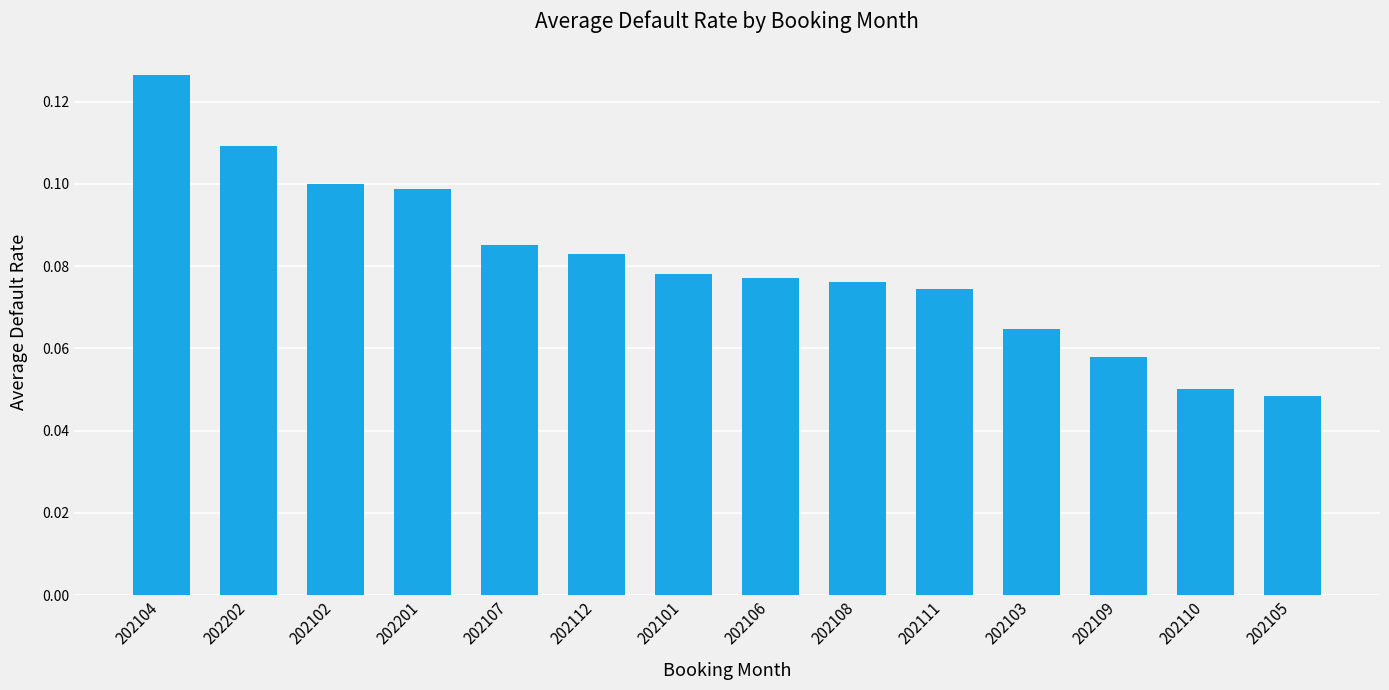

What position from the right is 202201?

11